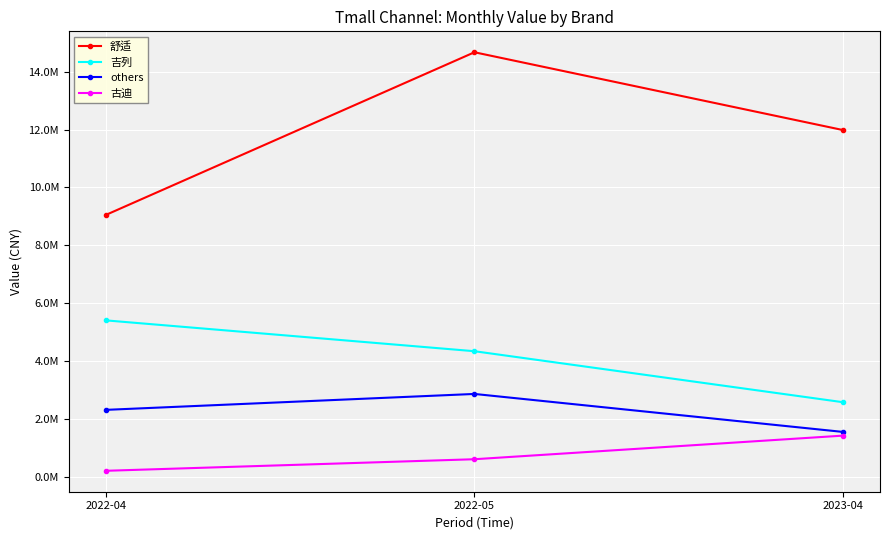

Does the chart have visible grid lines?

Yes